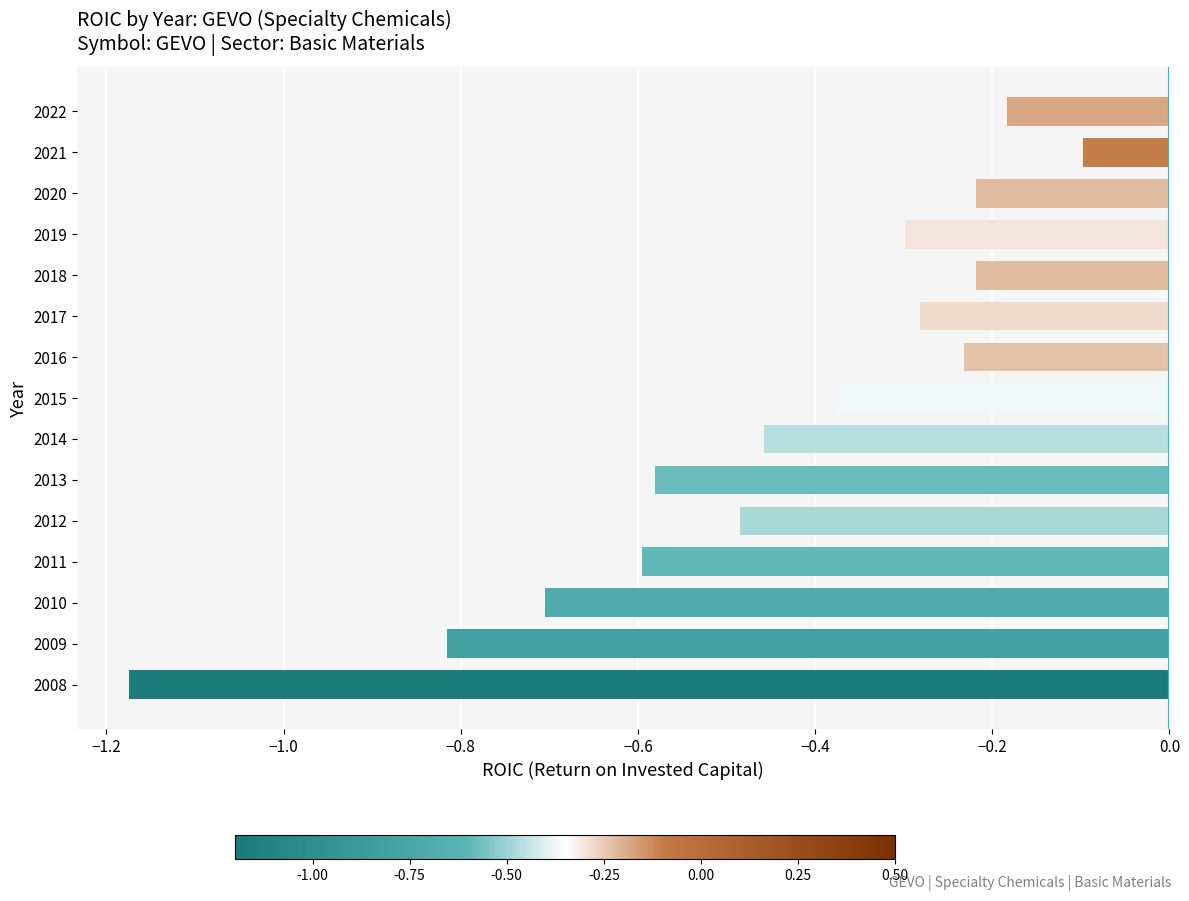

What is the change in value from 2008 to 2022?

+1.0